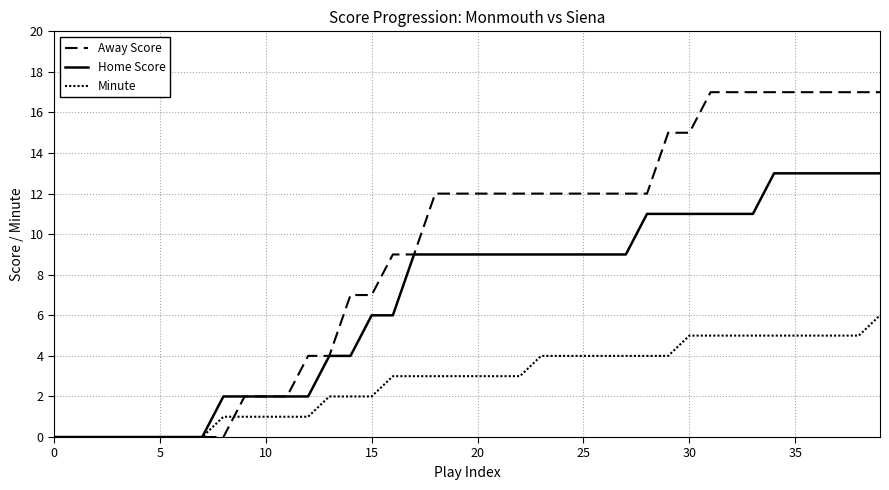

How many categories are shown in the chart?

40